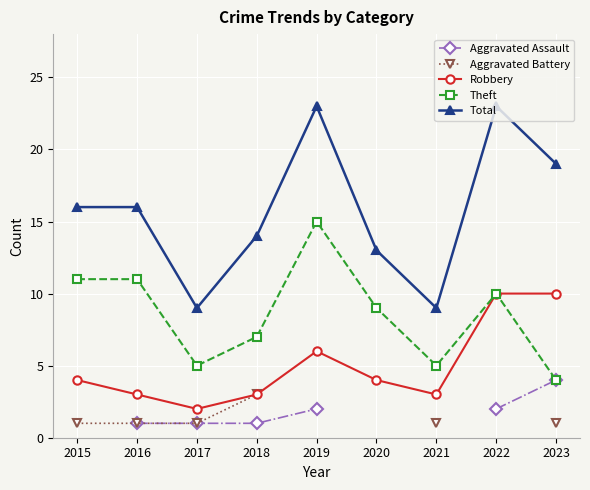

True or false: Robbery has a value of 13.6 at 2022.

False